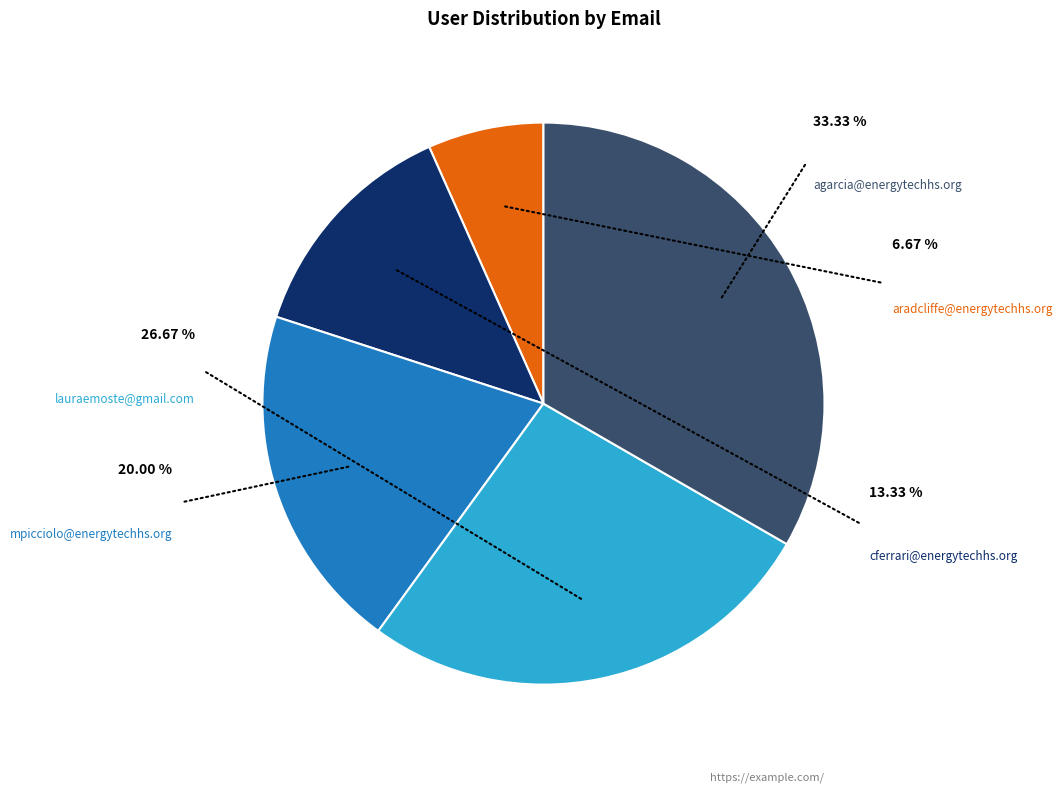

Which category has the smallest portion of the pie?

aradcliffe@energytechhs.org